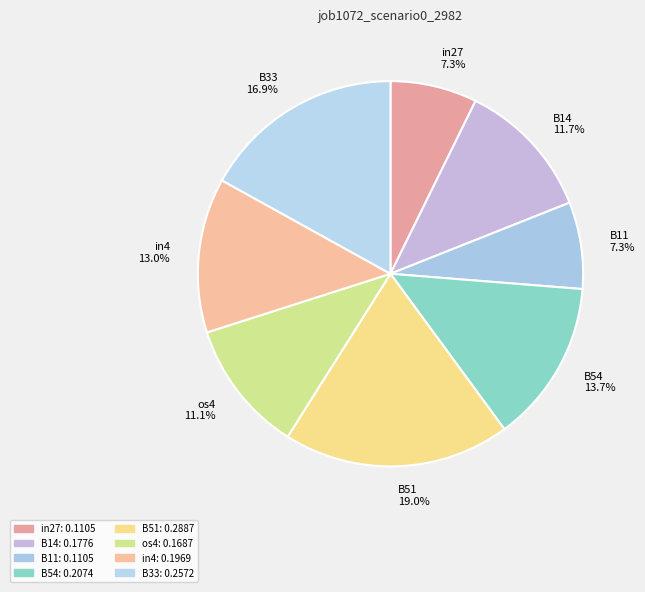

What percentage do in4 and os4 together represent?

24.1%